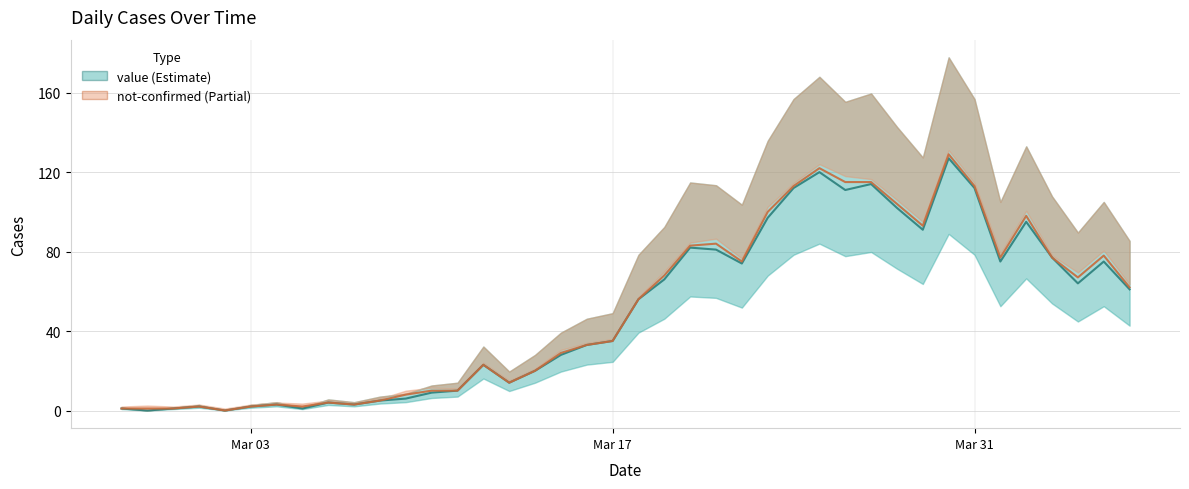

Read the value at 2020-03-14.

20